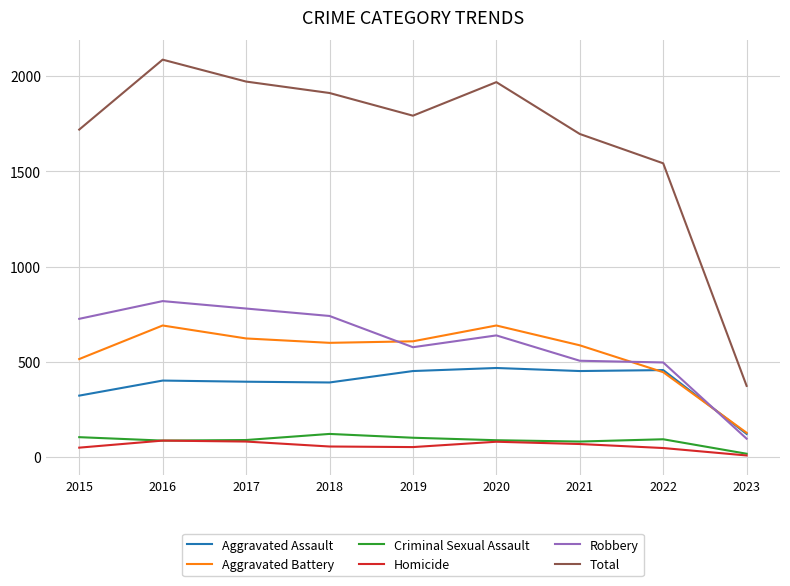

What is the total value across all series at 2015?

3438